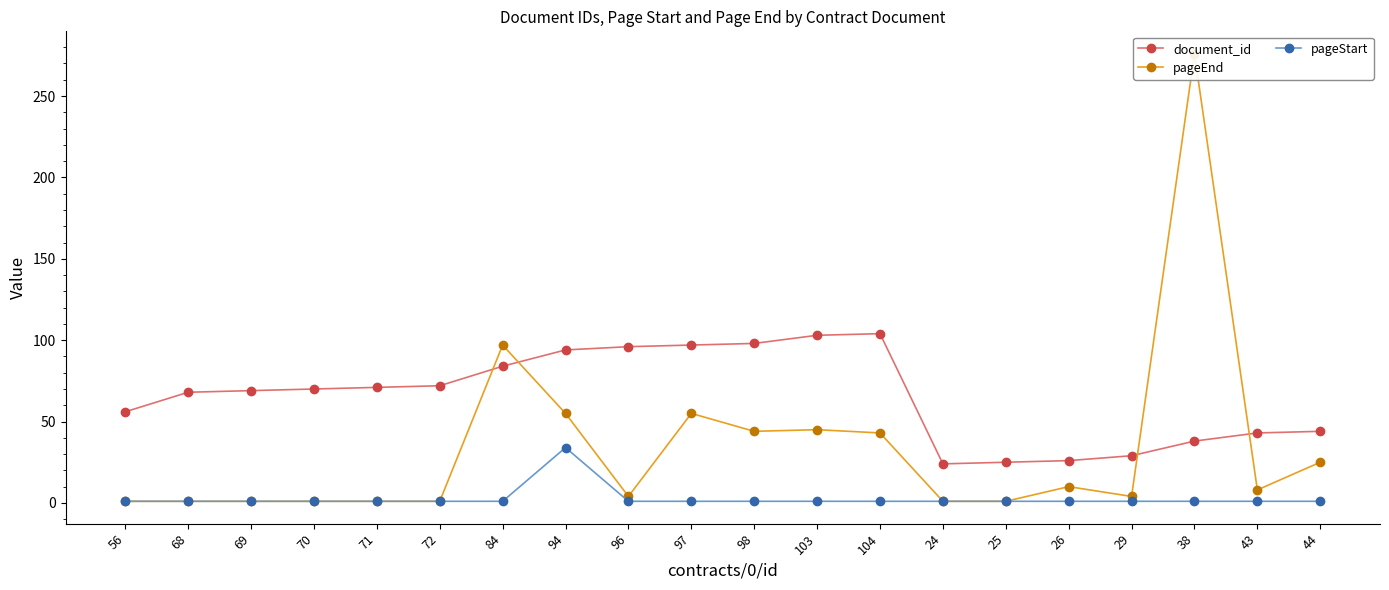

True or false: pageStart has more than 2 interior local peaks.

False